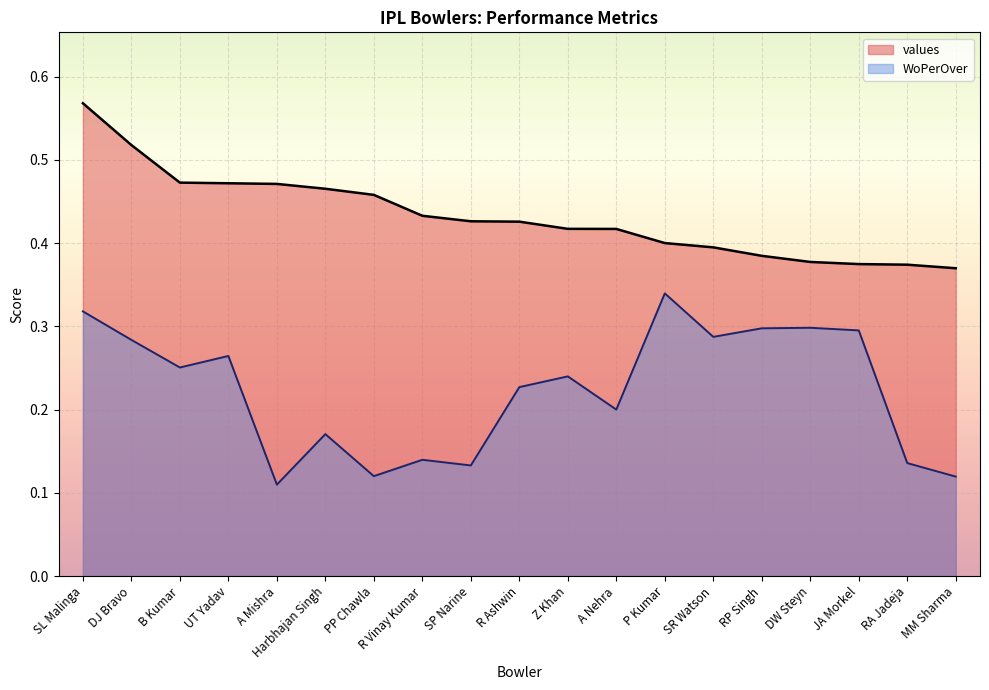

What is the spread (max minus min) of values at RA Jadeja?

0.2